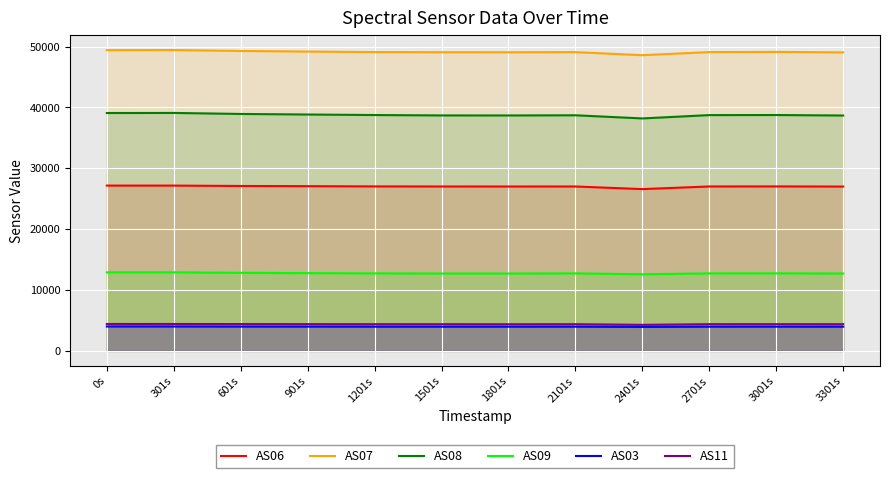

Reading left to right, extract all data points from this chart.

AS06: 0s=27162	301s=27161	601s=27098	901s=27068	1201s=27028	1501s=27014	1801s=27010	2101s=27015	2401s=26584	2701s=27018	3001s=27026	3301s=27001
AS07: 0s=49413	301s=49433	601s=49283	901s=49187	1201s=49099	1501s=49074	1801s=49069	2101s=49089	2401s=48588	2701s=49096	3001s=49128	3301s=49048
AS08: 0s=39087	301s=39101	601s=38933	901s=38841	1201s=38755	1501s=38691	1801s=38686	2101s=38714	2401s=38197	2701s=38744	3001s=38757	3301s=38677
AS09: 0s=12902	301s=12907	601s=12832	901s=12777	1201s=12736	1501s=12713	1801s=12712	2101s=12734	2401s=12593	2701s=12733	3001s=12741	3301s=12715
AS03: 0s=4010	301s=4008	601s=3994	901s=3989	1201s=3982	1501s=3978	1801s=3978	2101s=3981	2401s=3940	2701s=3979	3001s=3982	3301s=3977
AS11: 0s=4420	301s=4422	601s=4406	901s=4396	1201s=4386	1501s=4384	1801s=4378	2101s=4386	2401s=4282	2701s=4388	3001s=4390	3301s=4386